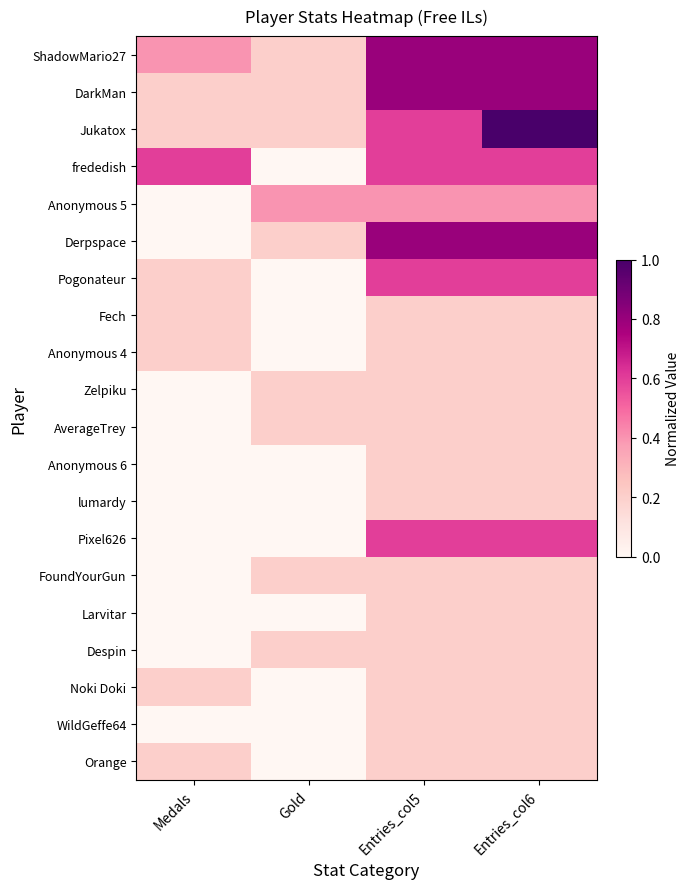

Reading left to right, list all the values displayed in this chart.

ShadowMario27: Medals=0.4	Gold=0.2	Entries_col5=0.8	Entries_col6=0.8
DarkMan: Medals=0.2	Gold=0.2	Entries_col5=0.8	Entries_col6=0.8
Jukatox: Medals=0.2	Gold=0.2	Entries_col5=0.6	Entries_col6=1.0
frededish: Medals=0.6	Gold=0.0	Entries_col5=0.6	Entries_col6=0.6
Anonymous 5: Medals=0.0	Gold=0.4	Entries_col5=0.4	Entries_col6=0.4
Derpspace: Medals=0.0	Gold=0.2	Entries_col5=0.8	Entries_col6=0.8
Pogonateur: Medals=0.2	Gold=0.0	Entries_col5=0.6	Entries_col6=0.6
Fech: Medals=0.2	Gold=0.0	Entries_col5=0.2	Entries_col6=0.2
Anonymous 4: Medals=0.2	Gold=0.0	Entries_col5=0.2	Entries_col6=0.2
Zelpiku: Medals=0.0	Gold=0.2	Entries_col5=0.2	Entries_col6=0.2
AverageTrey: Medals=0.0	Gold=0.2	Entries_col5=0.2	Entries_col6=0.2
Anonymous 6: Medals=0.0	Gold=0.0	Entries_col5=0.2	Entries_col6=0.2
lumardy: Medals=0.0	Gold=0.0	Entries_col5=0.2	Entries_col6=0.2
Pixel626: Medals=0.0	Gold=0.0	Entries_col5=0.6	Entries_col6=0.6
FoundYourGun: Medals=0.0	Gold=0.2	Entries_col5=0.2	Entries_col6=0.2
Larvitar: Medals=0.0	Gold=0.0	Entries_col5=0.2	Entries_col6=0.2
Despin: Medals=0.0	Gold=0.2	Entries_col5=0.2	Entries_col6=0.2
Noki Doki: Medals=0.2	Gold=0.0	Entries_col5=0.2	Entries_col6=0.2
WildGeffe64: Medals=0.0	Gold=0.0	Entries_col5=0.2	Entries_col6=0.2
Orange: Medals=0.2	Gold=0.0	Entries_col5=0.2	Entries_col6=0.2